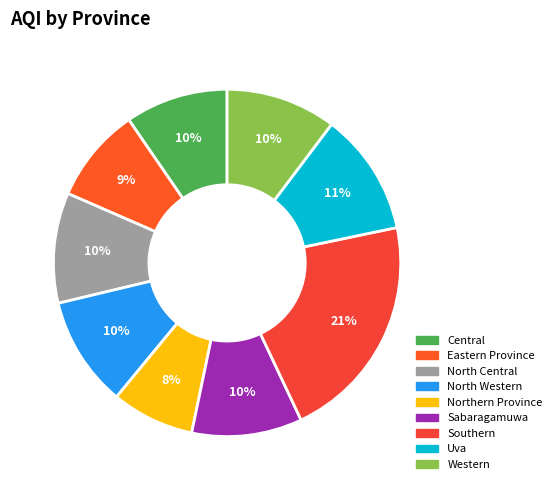

To the nearest percent, what portion does Eastern Province represent?

9%